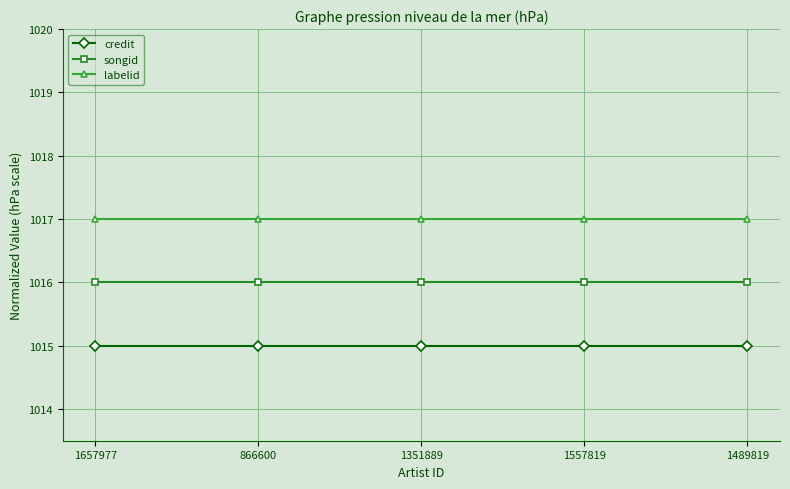

Rank the series by their average value, from highest to lowest.

labelid, songid, credit